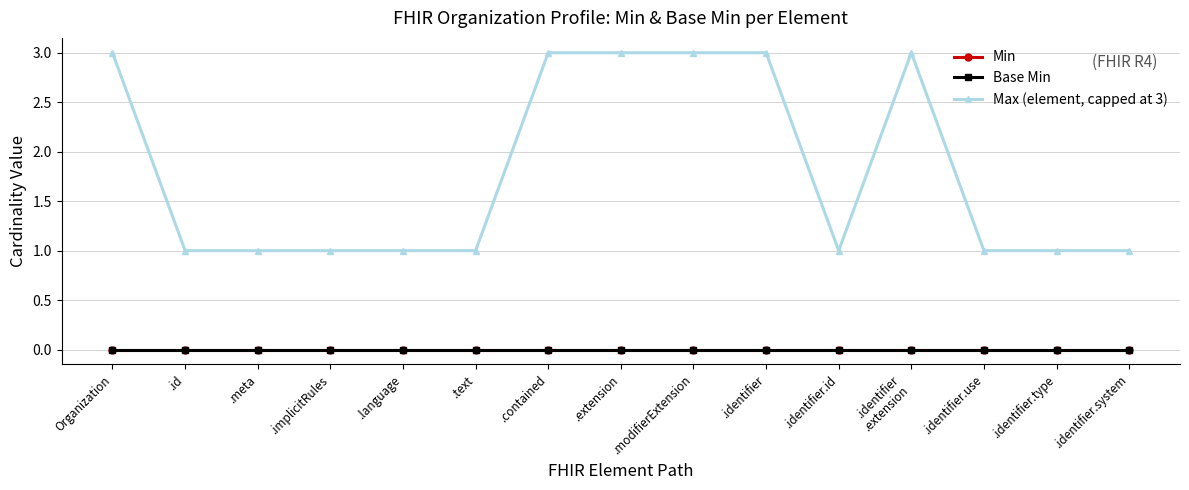

At which category is the sum across all series the highest?

Organization